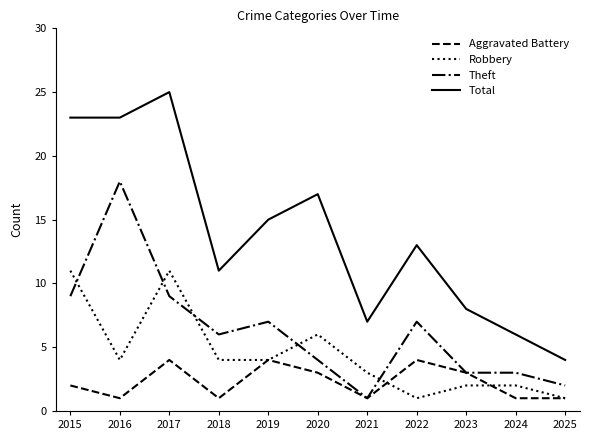

True or false: Total has a value of 13 at 2022.

True